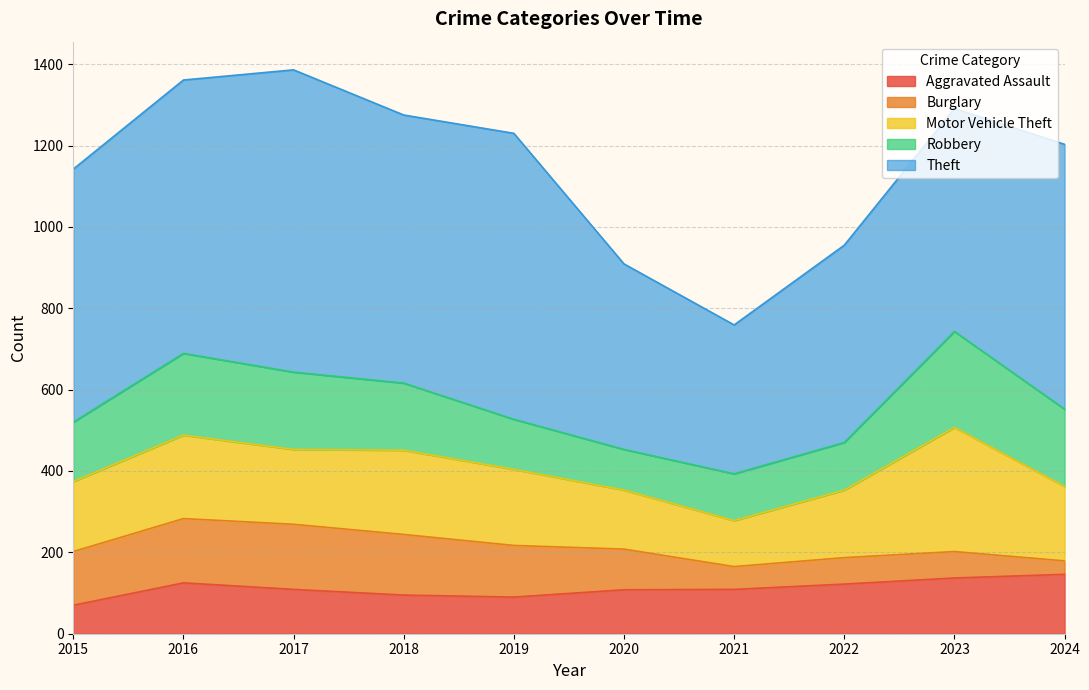

Which label corresponds to the largest value in the chart?

2017